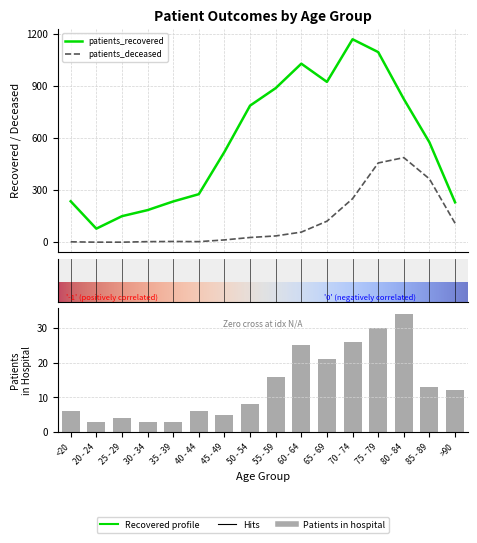

At which label does patients_deceased reach its peak?

80 - 84